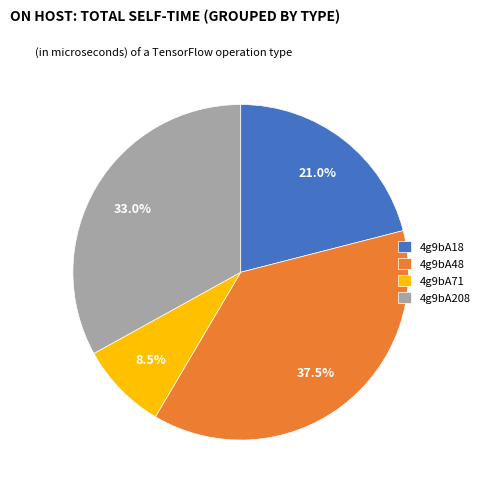

Between 4g9bA48 and 4g9bA18, which is larger?

4g9bA48